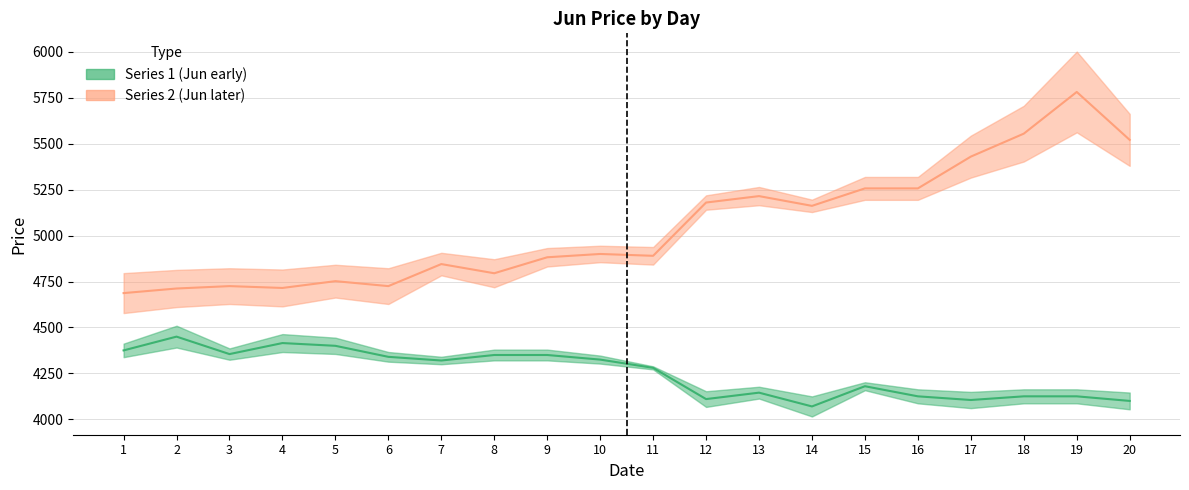

Is it true that Series 2 (Jun later) equals 5430 at 17?

True